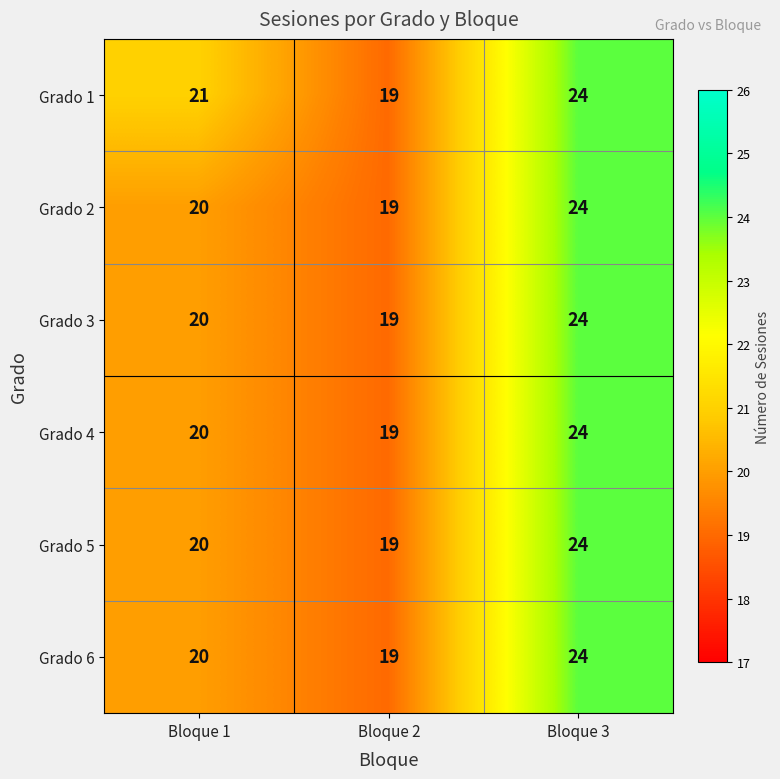

Which series changed the most between Bloque 1 and Bloque 2?

Grado 1